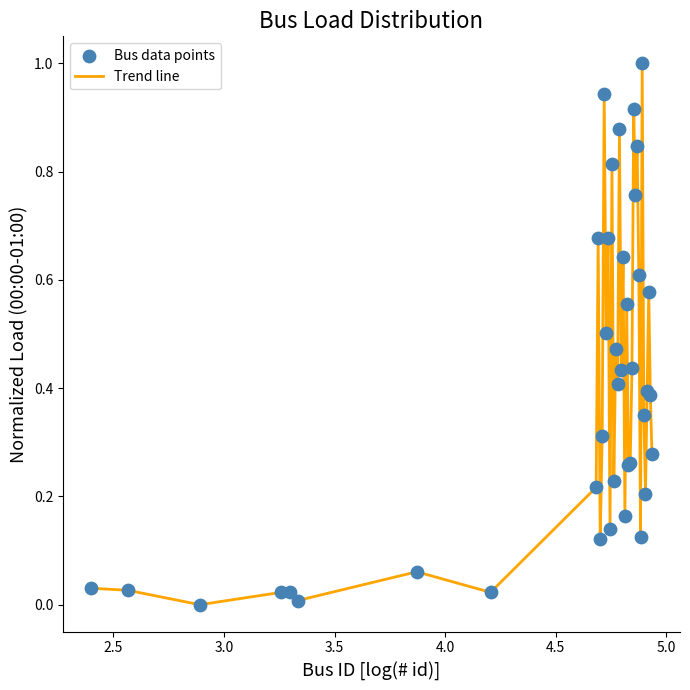

What is the greatest value displayed?

1.0